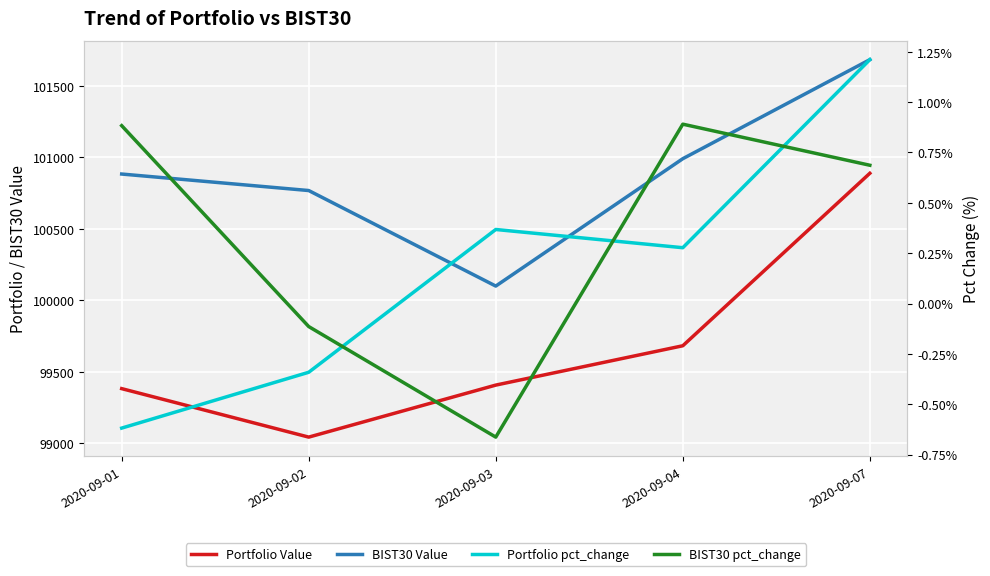

Rank the series by their maximum value, from highest to lowest.

BIST30 Value, Portfolio Value, Portfolio pct_change, BIST30 pct_change